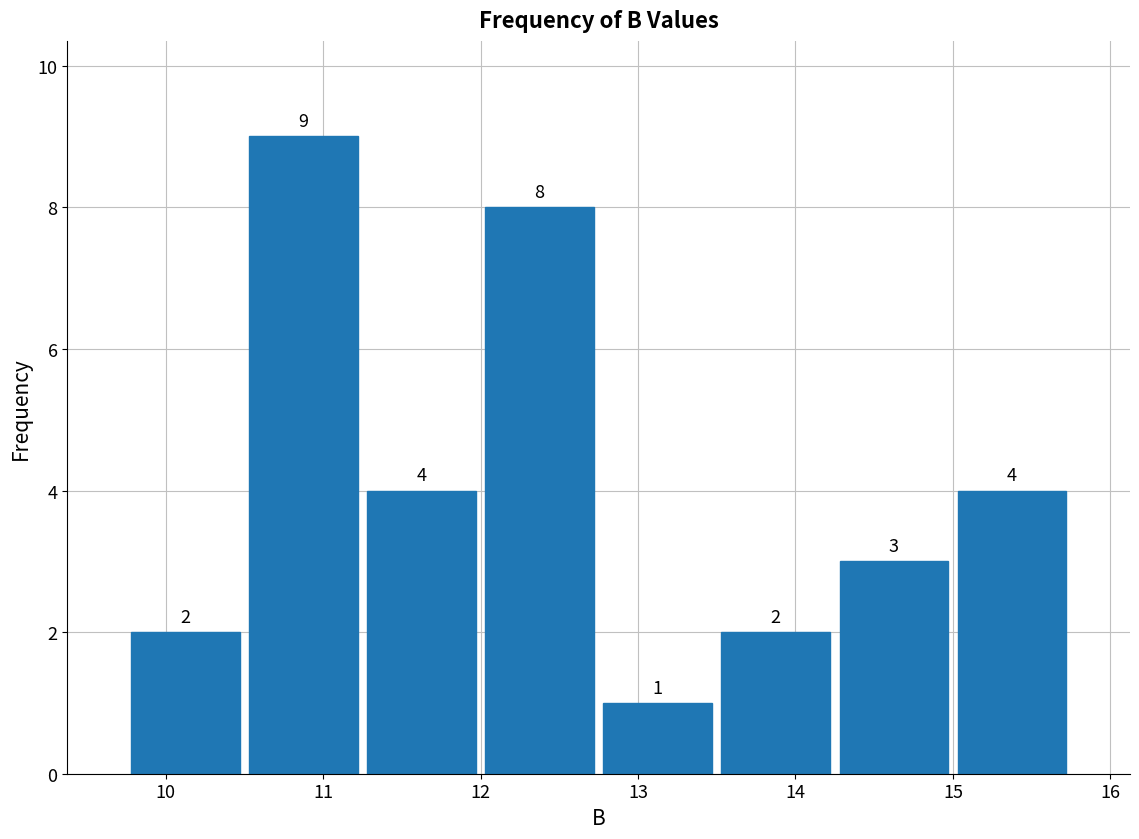

Which range on the x-axis has the tallest bar?

10.50 to 11.25